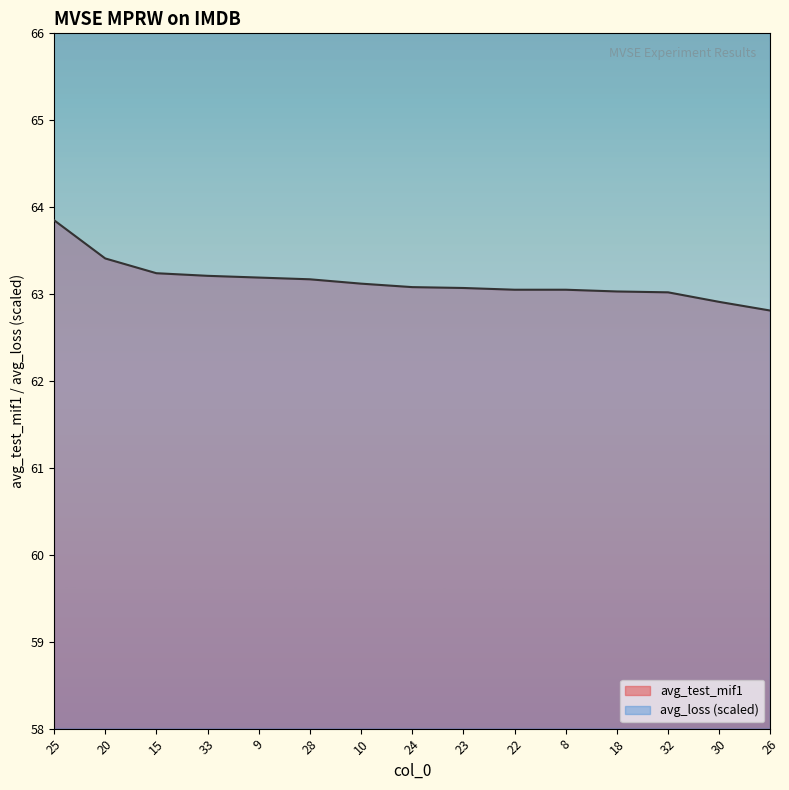

Is the value of avg_loss at 20 greater than the value of avg_test_mif1 at 33?

Yes